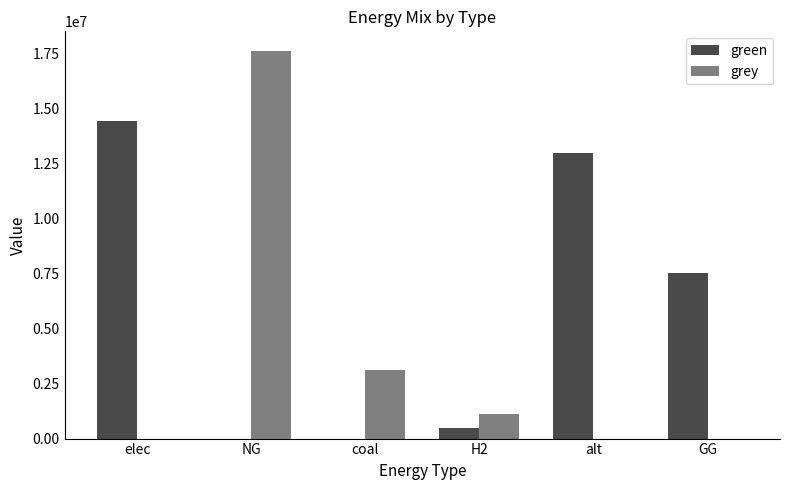

What is the sum of all grey values?

21819851.5